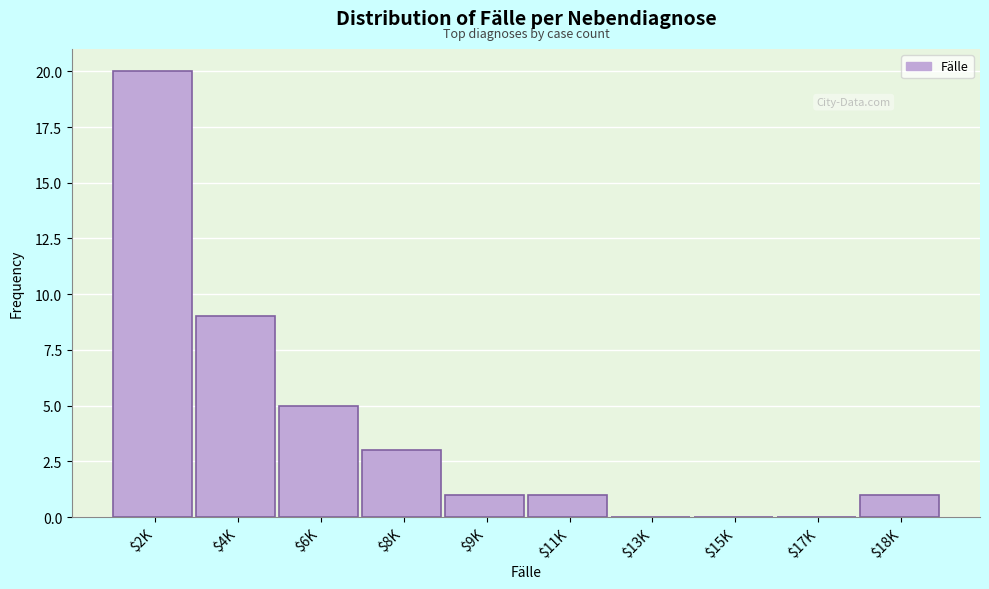

The chart shows a value of 0 at $15K. True or false?

True